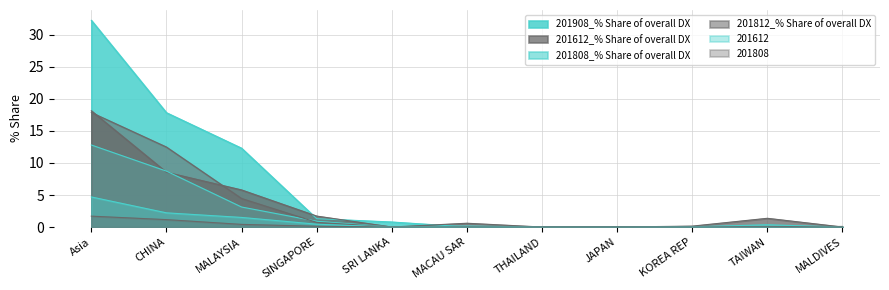

How many lines are shown in the chart?

6